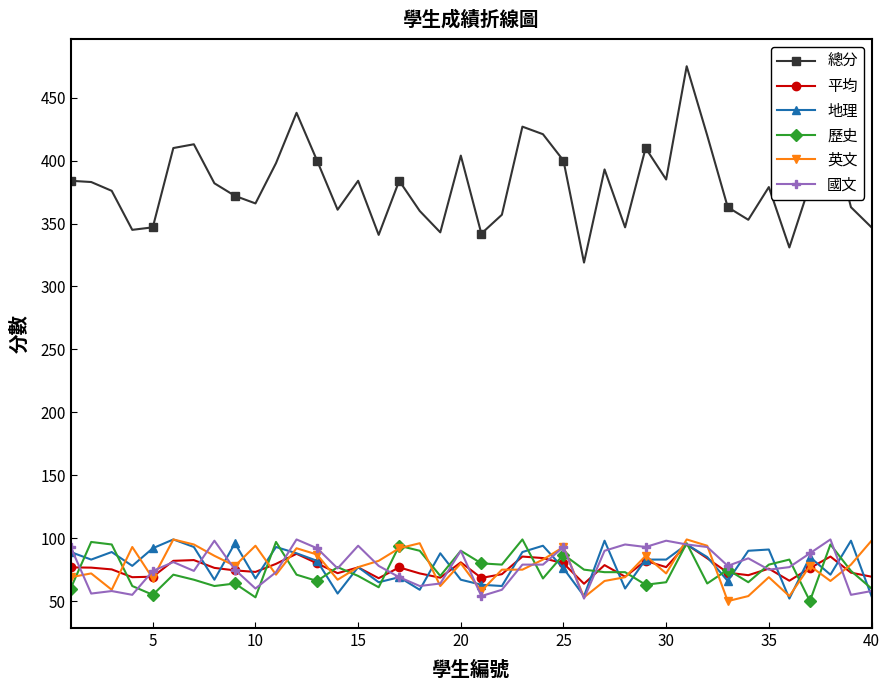

Which series has the widest spread of values?

總分